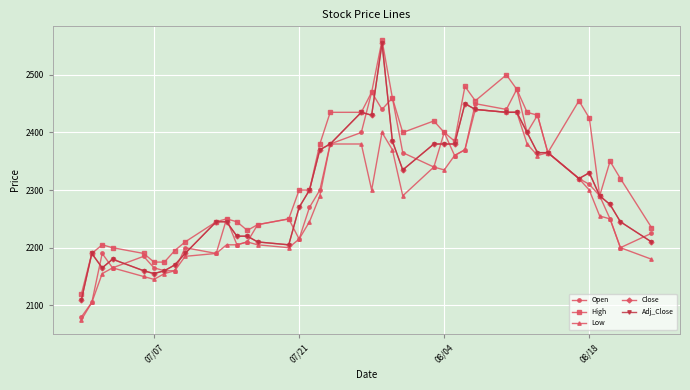

Reading left to right, extract all data points from this chart.

Open: 2080	2105	2190	2165	2185	2165	2160	2160	2200	2190	2250	2205	2210	2240	2250	2215	2270	2300	2380	2400	2470	2440	2460	2365	2340	2400	2360	2370	2450	2440	2475	2400	2430	2365	2320	2310	2290	2250	2200	2225
High: 2120	2190	2205	2200	2190	2175	2175	2195	2210	2245	2250	2245	2230	2240	2250	2300	2300	2380	2435	2435	2470	2560	2460	2400	2420	2400	2385	2480	2455	2500	2475	2435	2430	2365	2455	2425	2290	2350	2320	2235
Low: 2075	2105	2155	2165	2150	2145	2155	2160	2185	2190	2205	2205	2210	2205	2200	2215	2245	2290	2380	2380	2300	2400	2370	2290	2340	2335	2360	2370	2440	2435	2435	2380	2360	2365	2320	2300	2255	2250	2200	2180
Close: 2110	2190	2165	2180	2160	2155	2160	2170	2190	2245	2245	2220	2220	2210	2205	2270	2300	2370	2380	2435	2430	2555	2385	2335	2380	2380	2380	2450	2440	2435	2435	2400	2365	2365	2320	2330	2290	2275	2245	2210
Adj_Close: 2110	2190	2165	2180	2160	2155	2160	2170	2190	2245	2245	2220	2220	2210	2205	2270	2300	2370	2380	2435	2430	2555	2385	2335	2380	2380	2380	2450	2440	2435	2435	2400	2365	2365	2320	2330	2290	2275	2245	2210